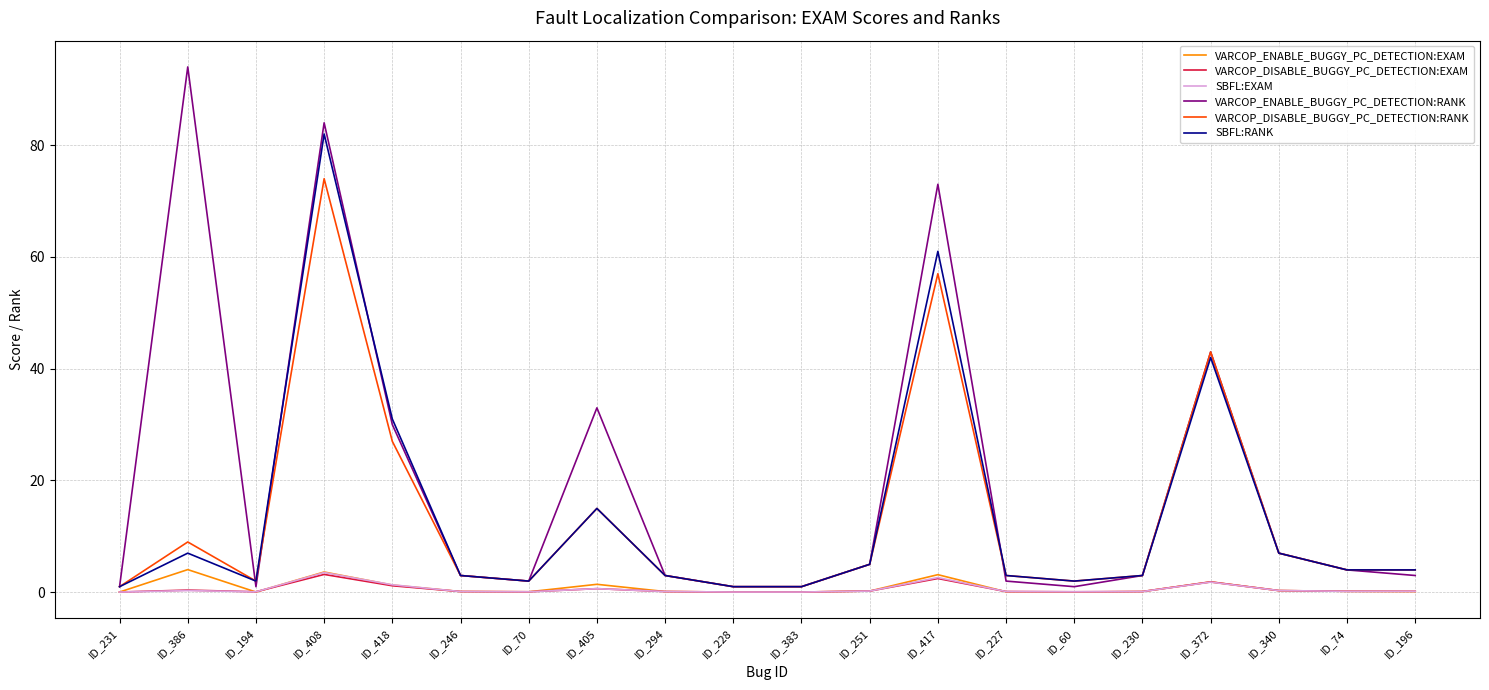

Which series changed the most between ID_386 and ID_70?

VARCOP_ENABLE_BUGGY_PC_DETECTION:RANK